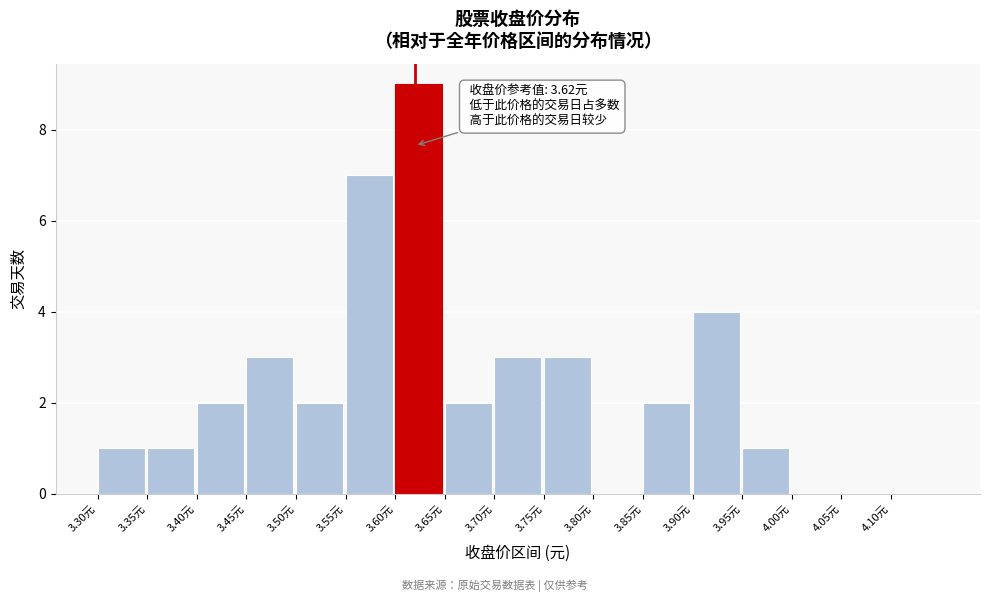

Which range on the x-axis has the tallest bar?

3.60 to 3.65